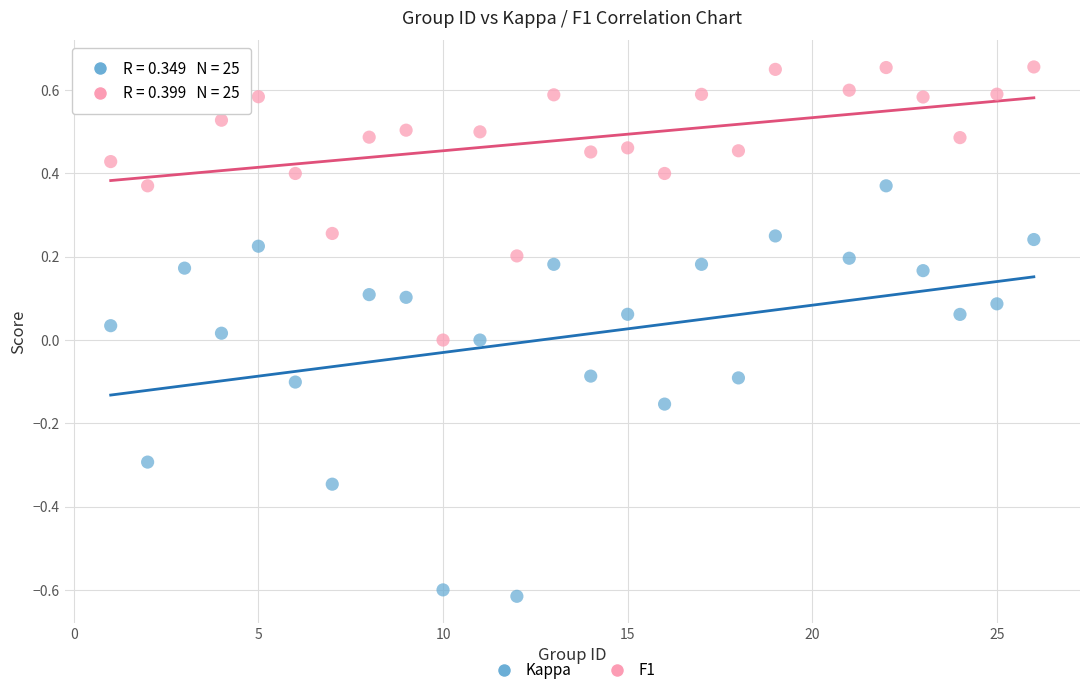

Which series reaches the maximum Y coordinate?

F1